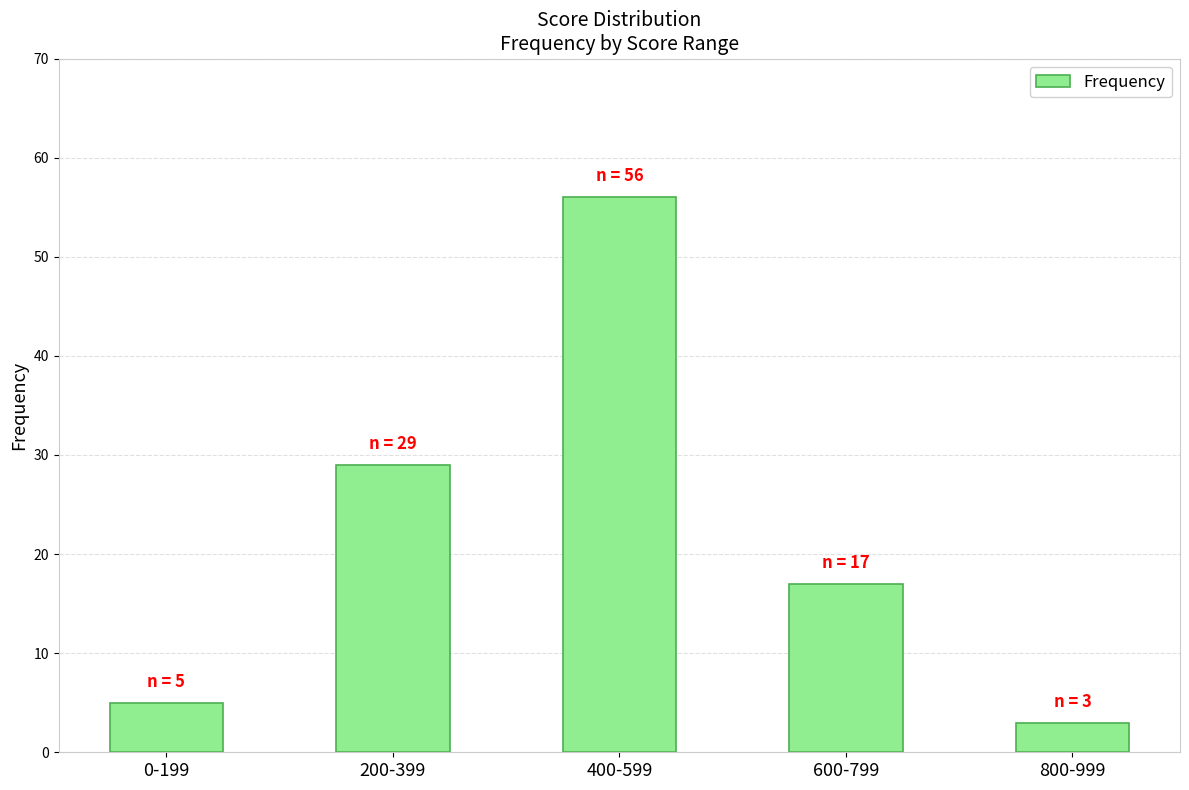

Rank the categories by value from highest to lowest.

400-599, 200-399, 600-799, 0-199, 800-999